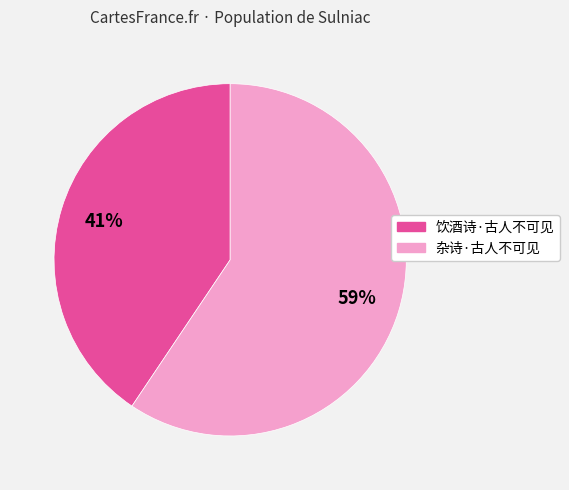

How many slices are in this pie chart?

2